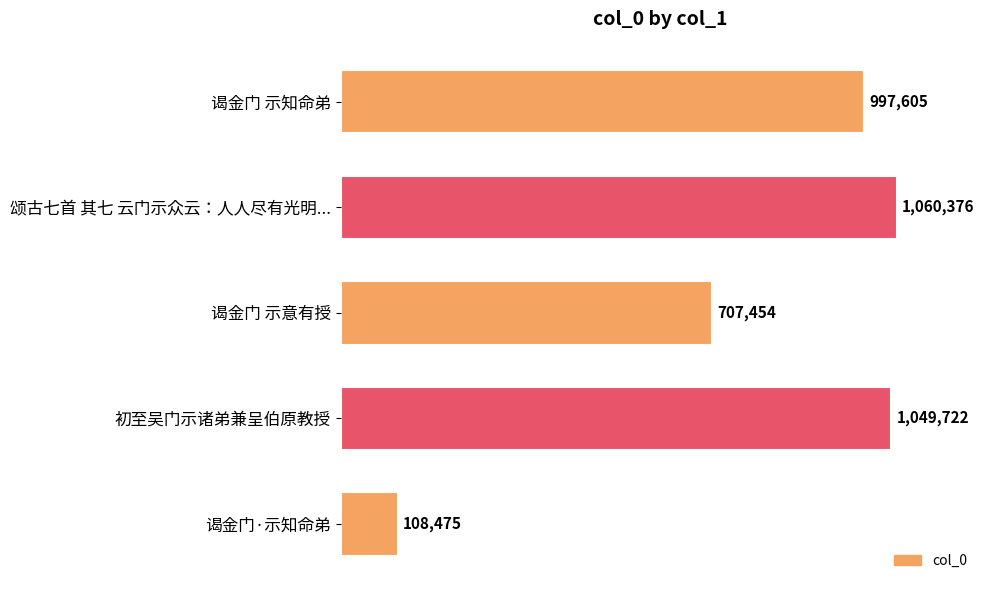

Does the chart contain stacked bars?

No